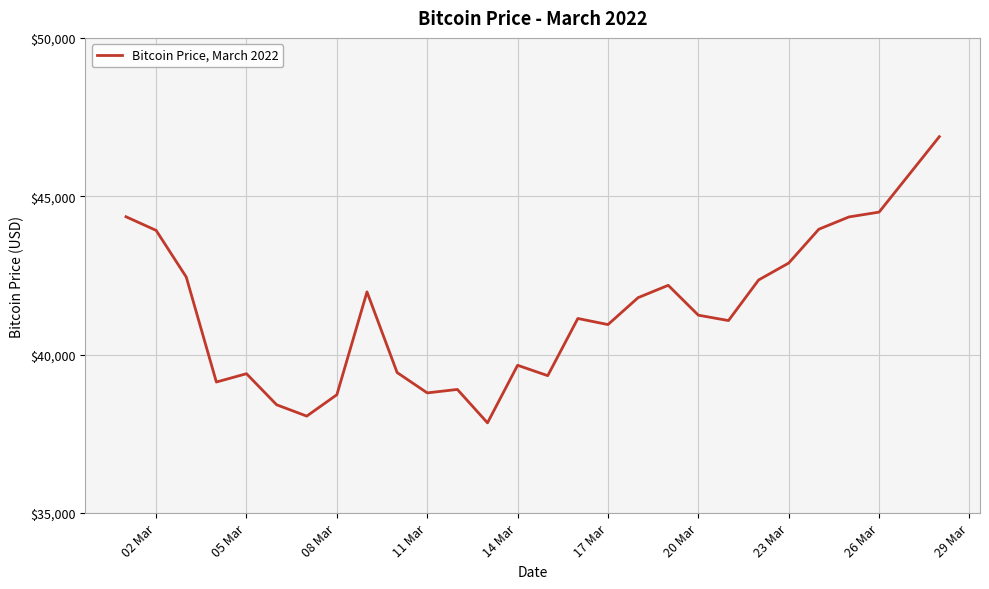

What is the smallest value displayed?

37849.7